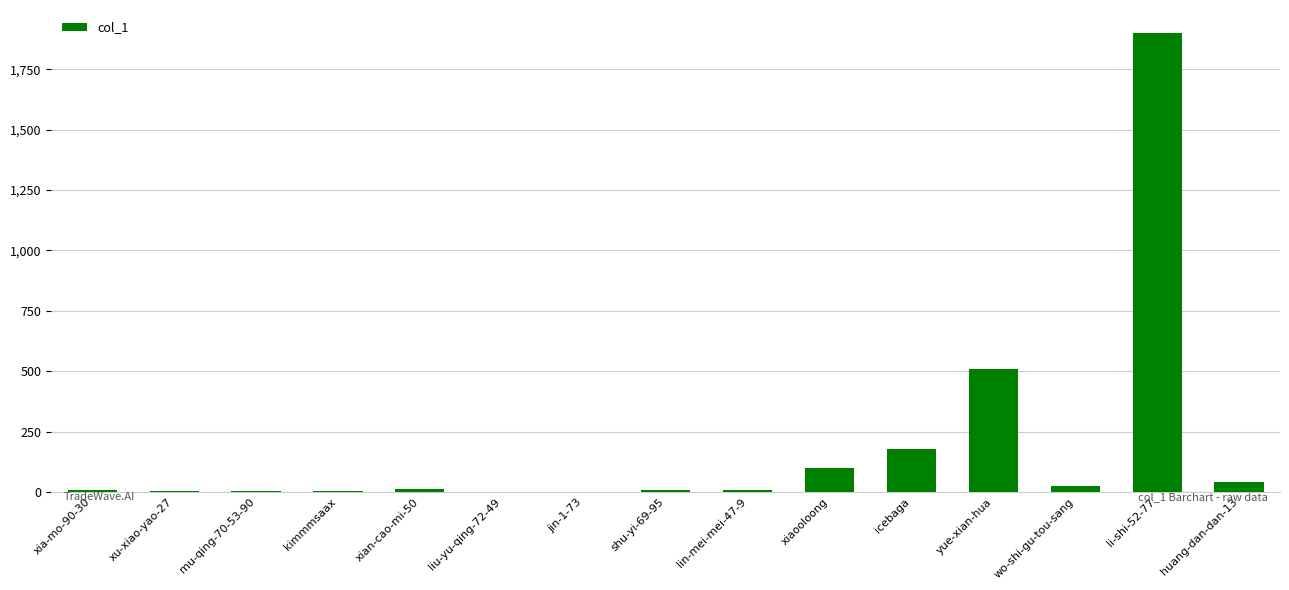

Where is the data nearest to the value 951?

yue-xian-hua